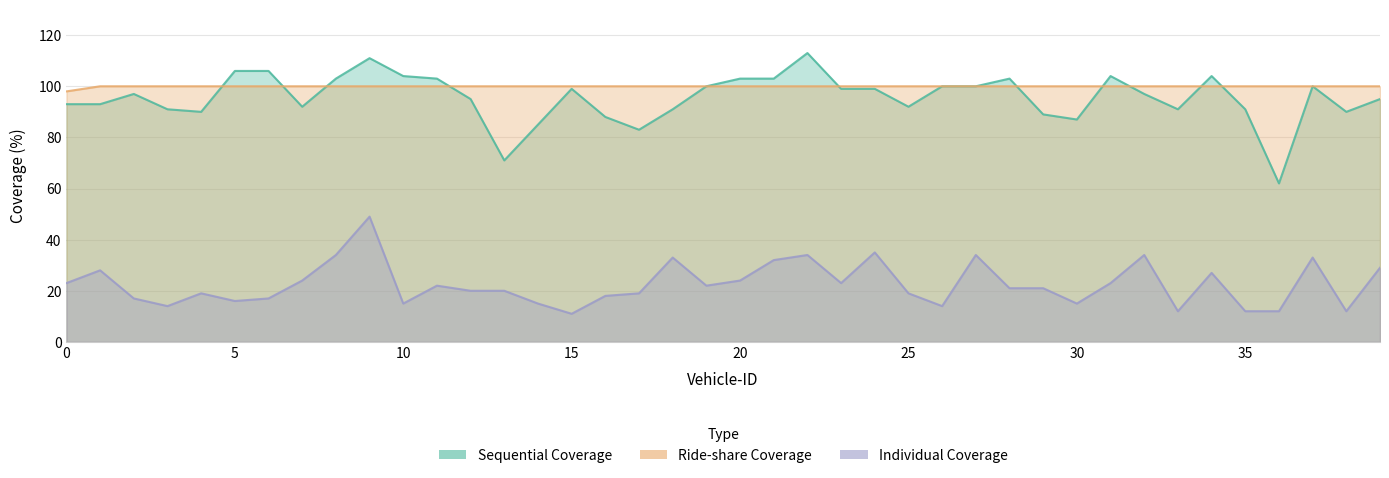

What is the label of the 13th point from the left?

12